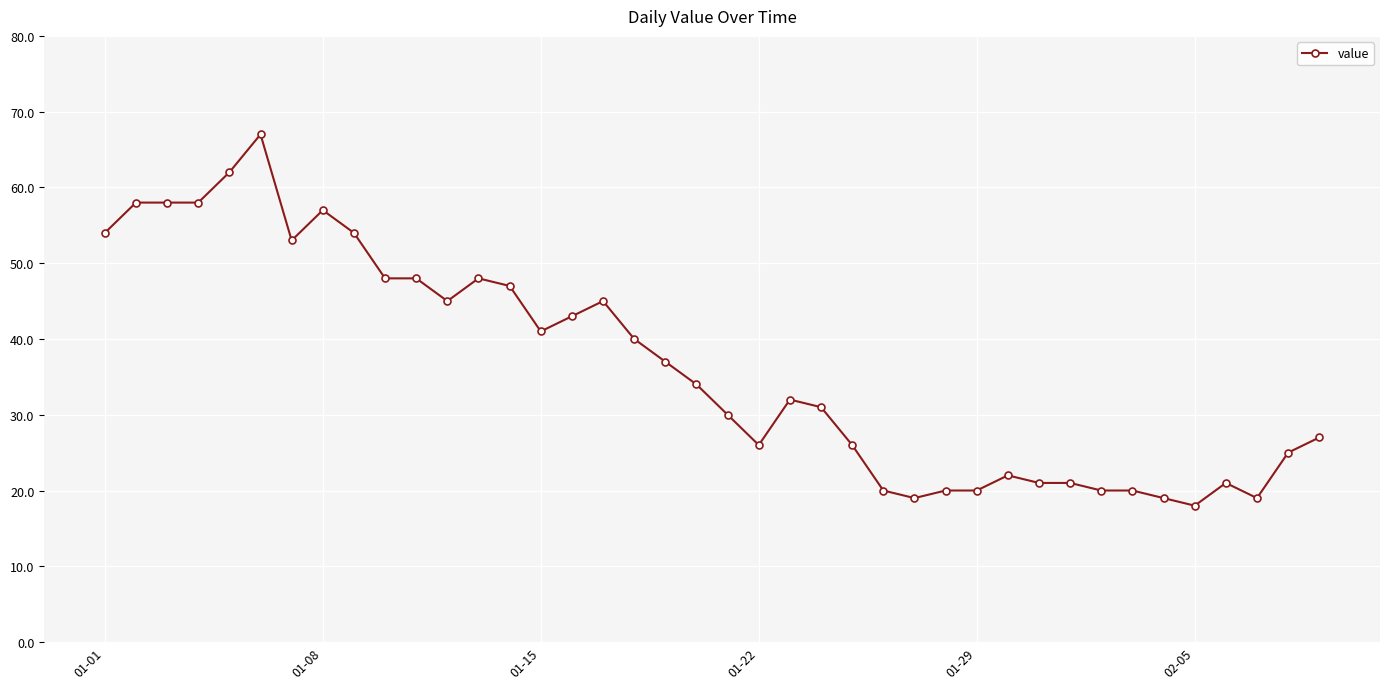

What is the value of the 24th point from the left?

31